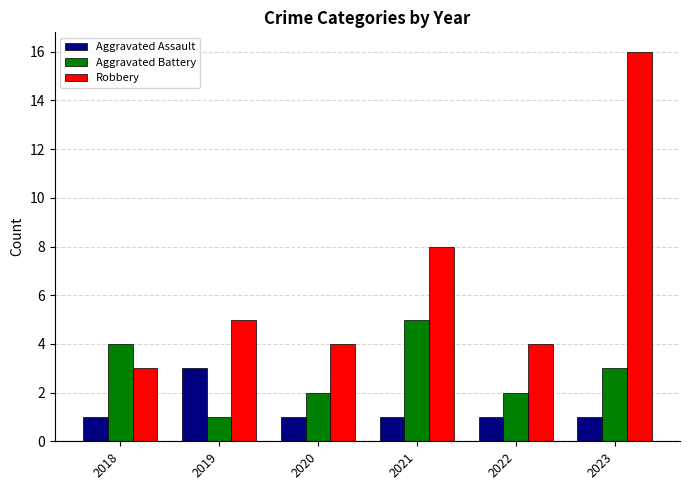

How many data points does each series have?

6